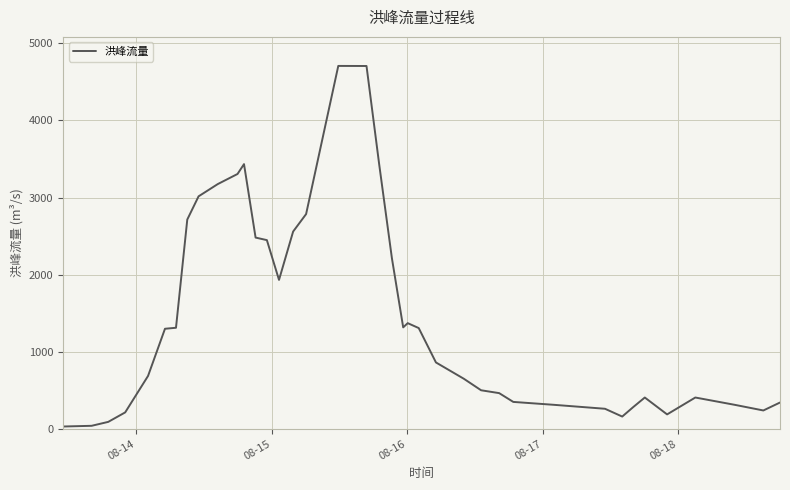

What is the difference between the maximum and minimum values?

4678